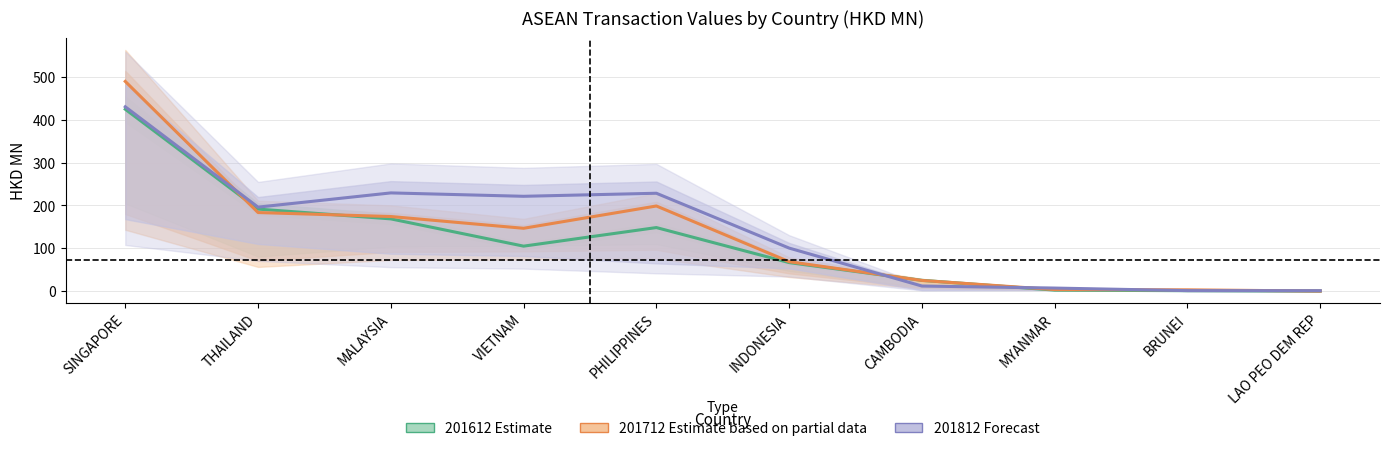

Which label corresponds to the largest value in the chart?

SINGAPORE